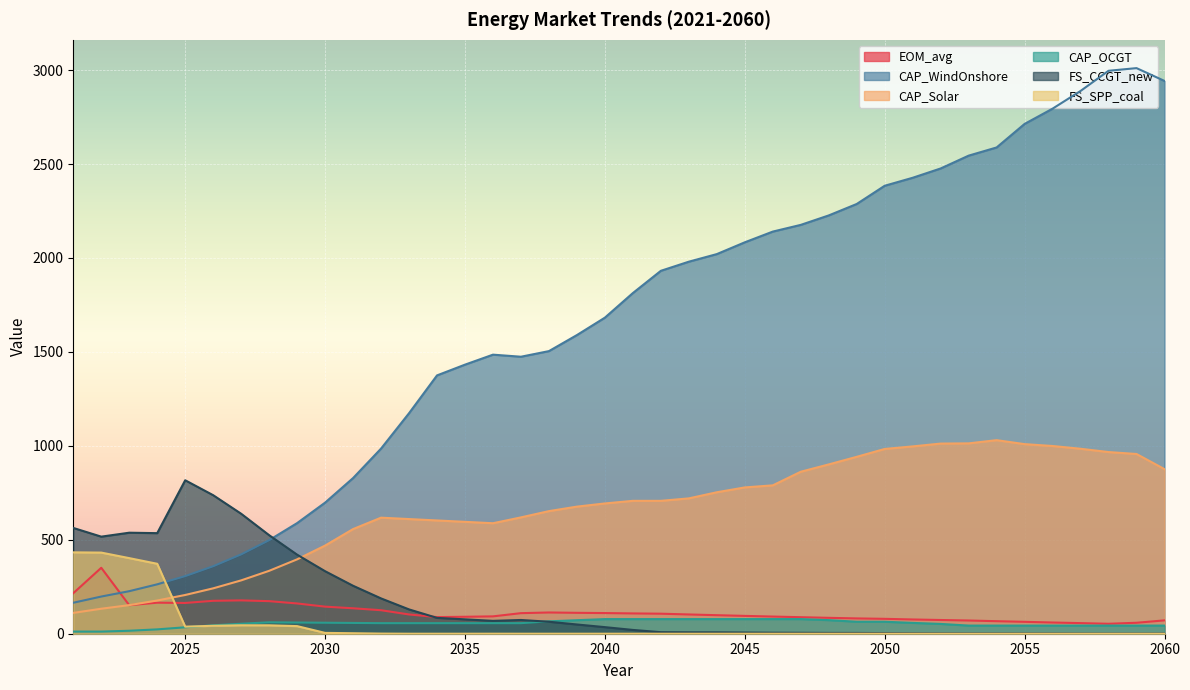

Which label corresponds to the smallest value in the chart?

2033